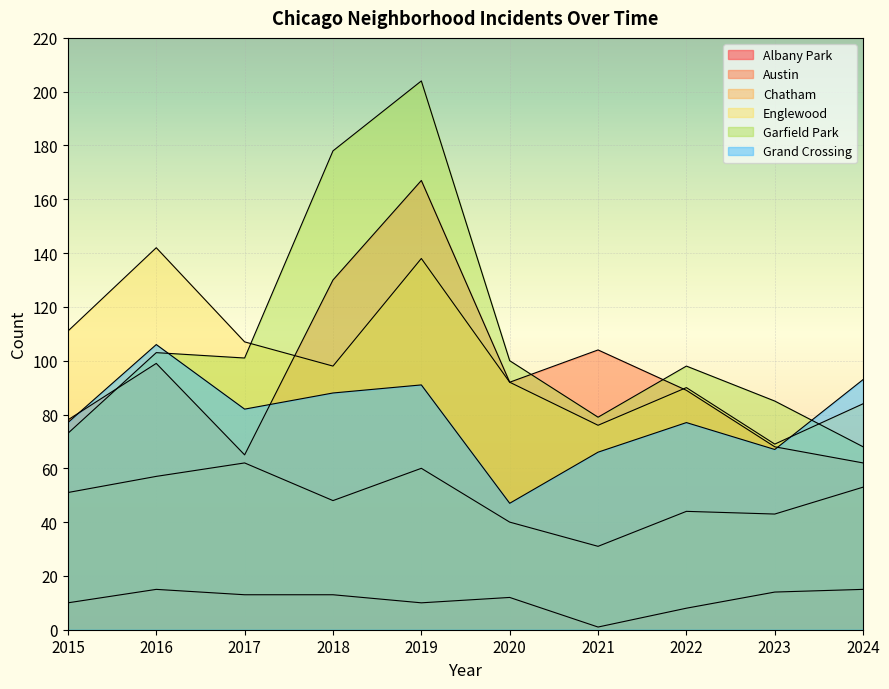

How many values in the Albany Park series are below 13?

5